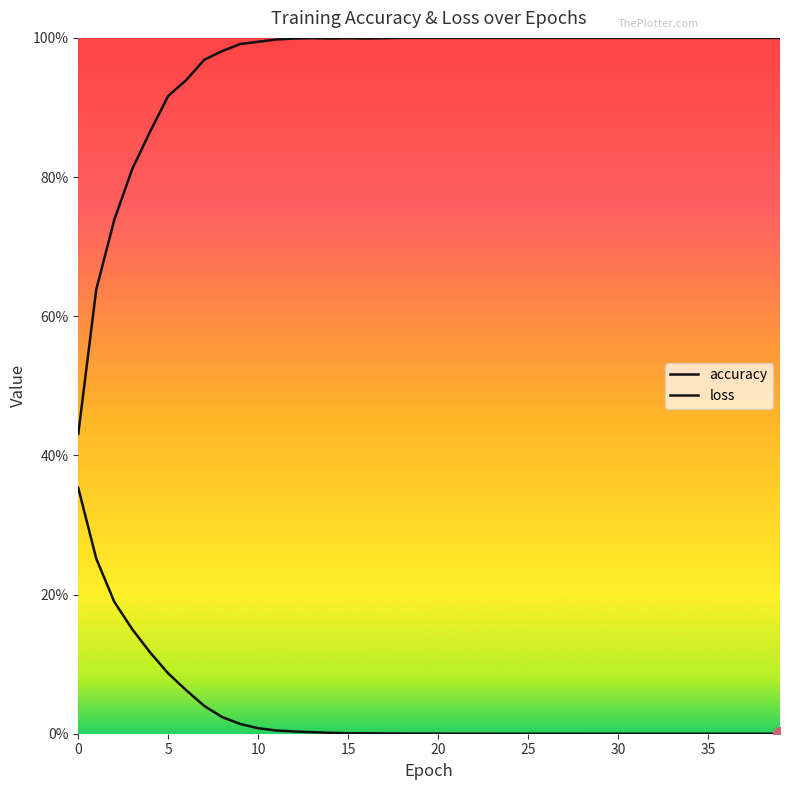

Does the chart display data point markers on the line(s)?

No